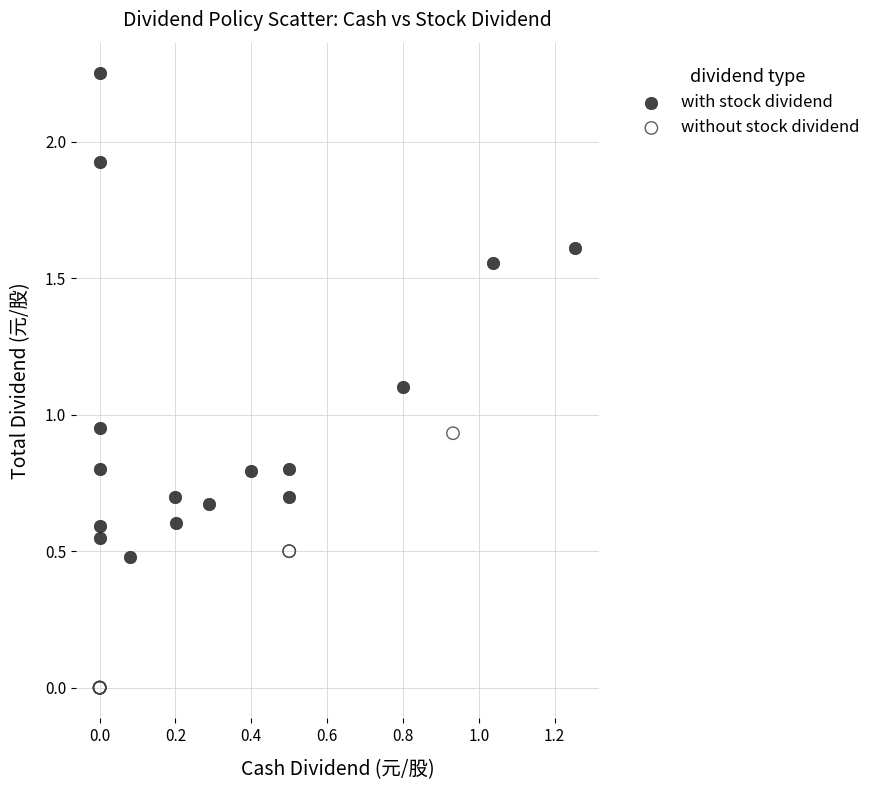

What are all the series names shown in the legend?

with stock dividend, without stock dividend